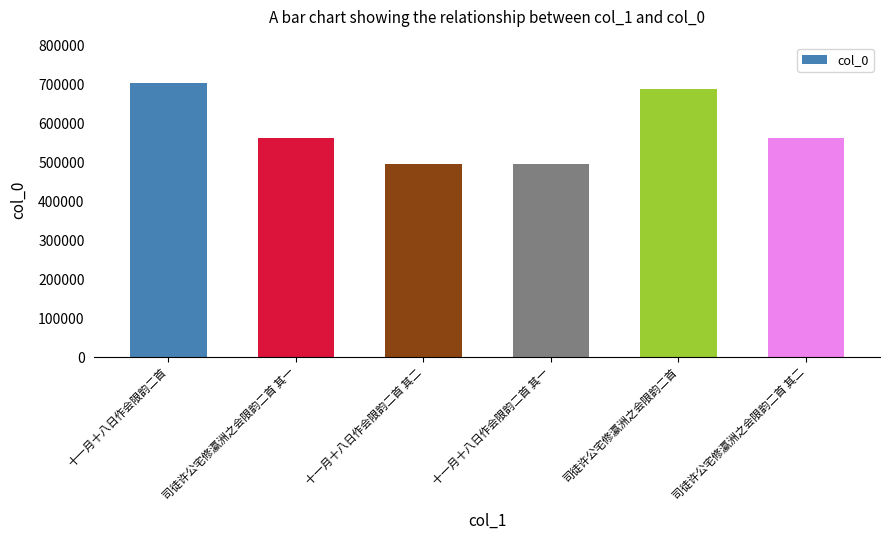

At which category does the chart reach its peak across all series?

十一月十八日作会限韵二首